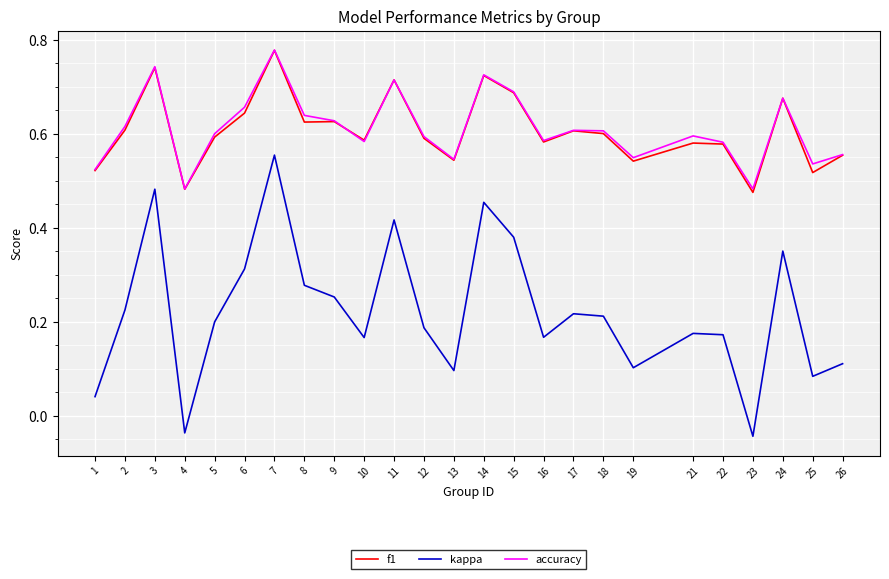

True or false: kappa has a value of 0.2 at 2.

True